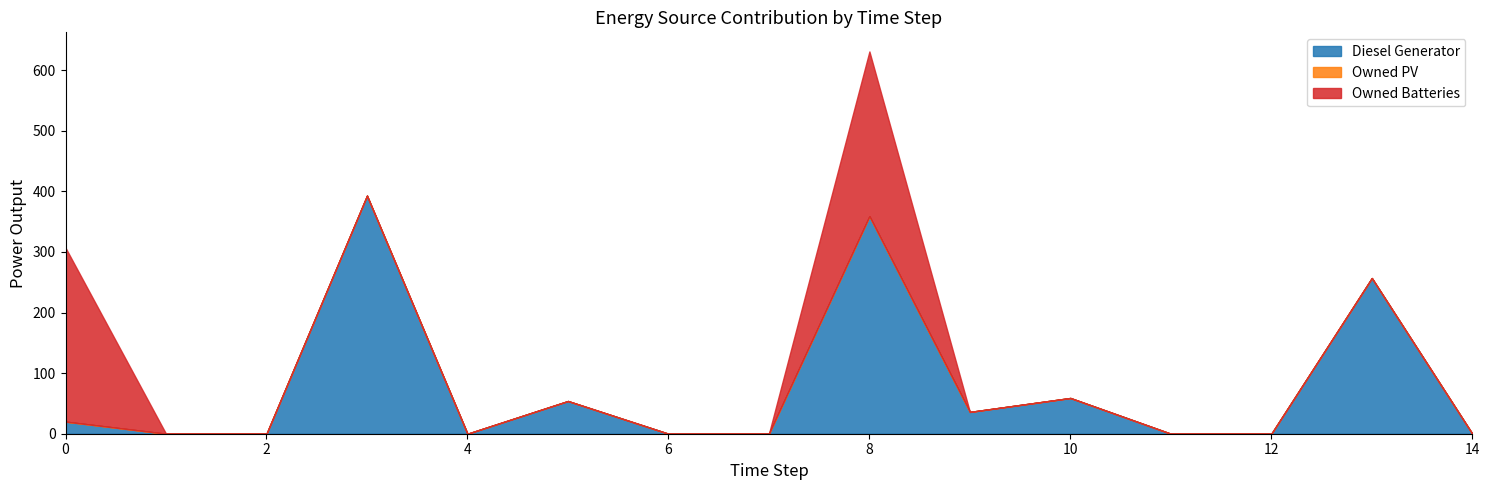

List the labels in order of Diesel Generator value, smallest first.

1, 2, 4, 6, 7, 11, 12, 14, 0, 9, 5, 10, 13, 8, 3